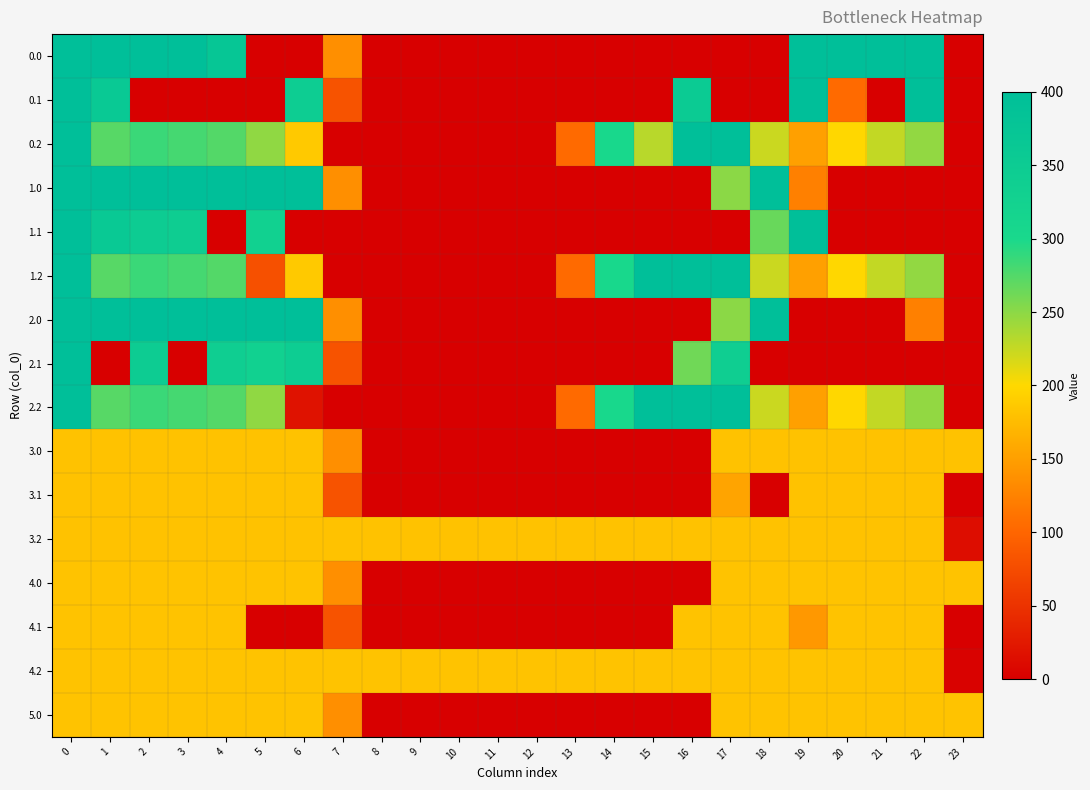

What is the difference between the highest and lowest values at 14?

301.9